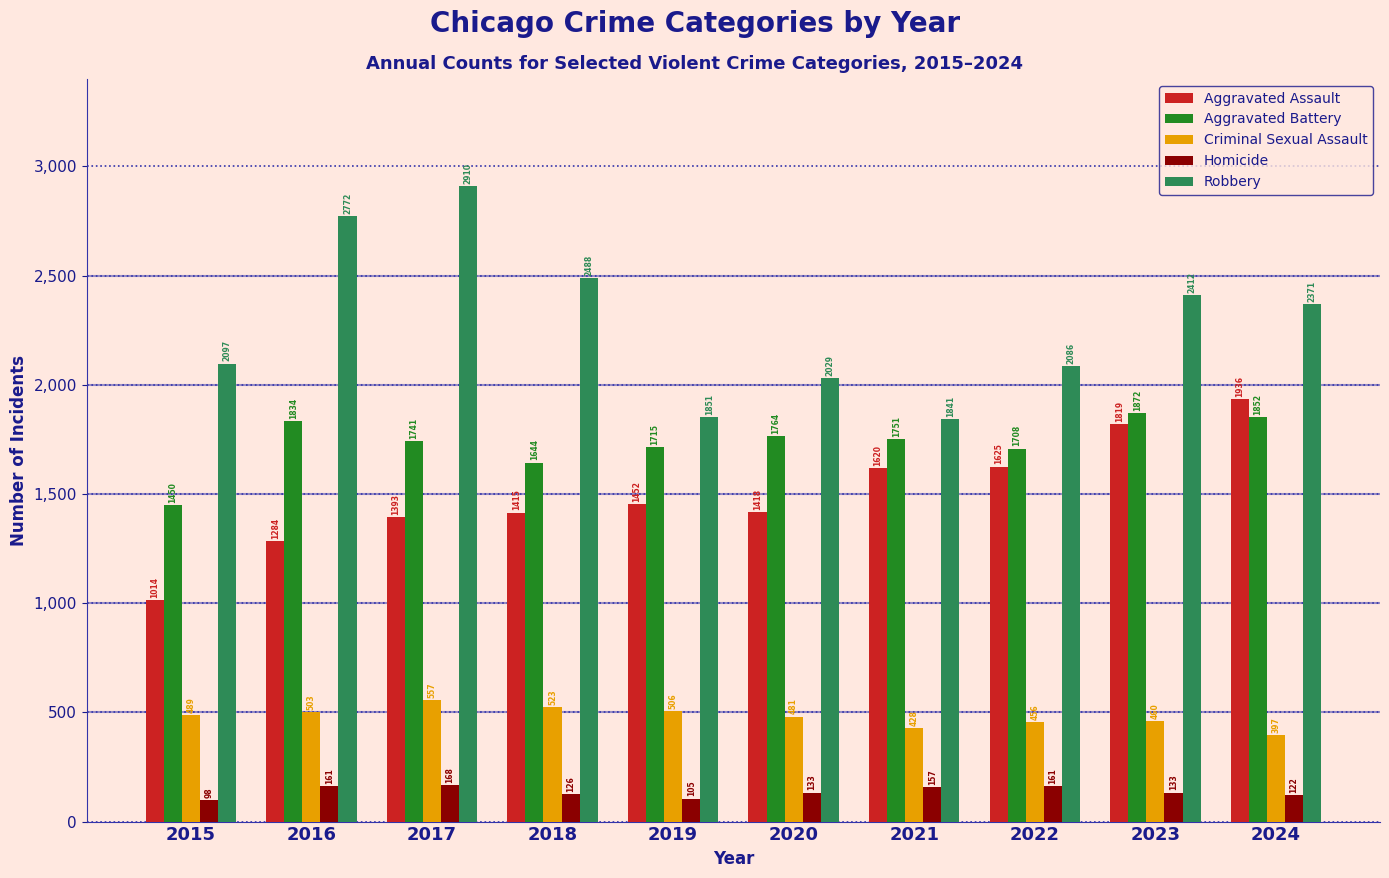

What are all the series names shown in the legend?

Aggravated Assault, Aggravated Battery, Criminal Sexual Assault, Homicide, Robbery